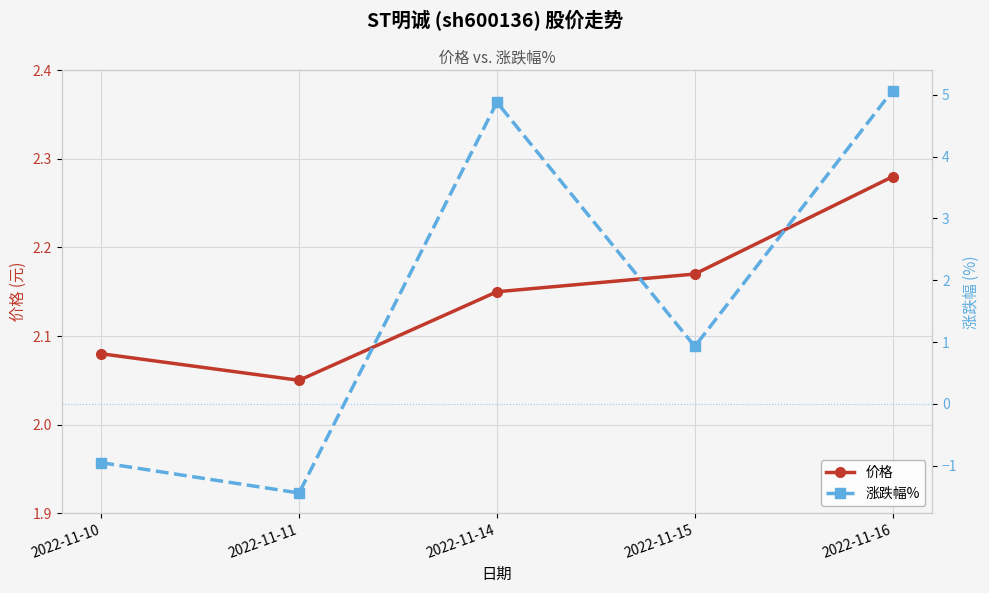

How many interior local valleys does the 涨跌幅% series have?

2